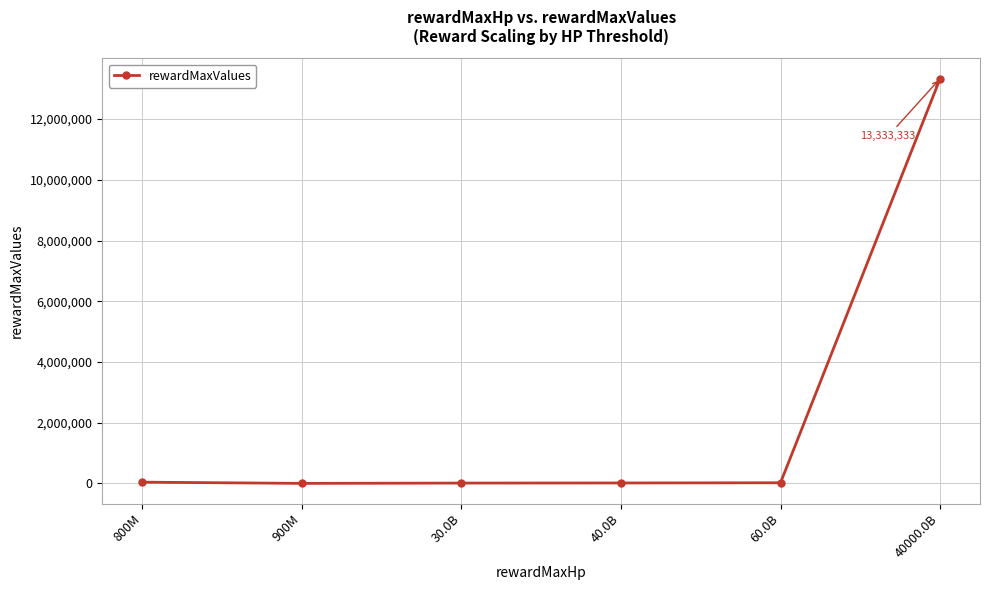

How many lines are shown in the chart?

1